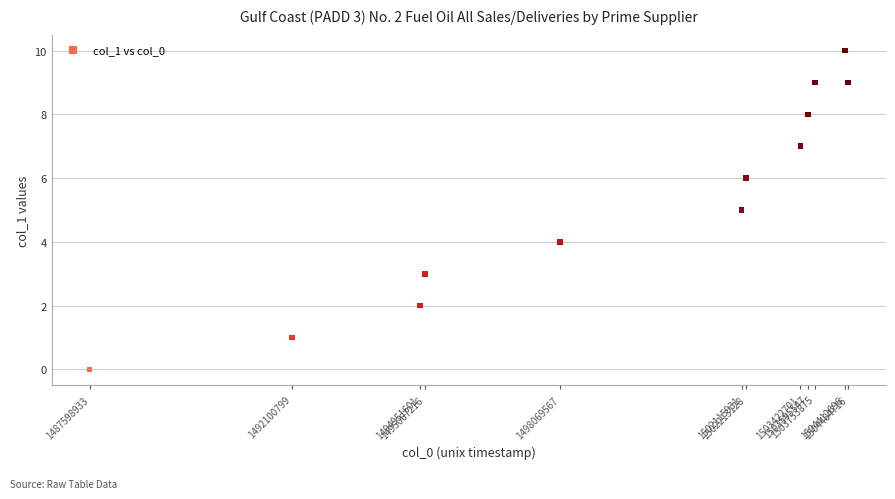

What is the average X value?

1499315559